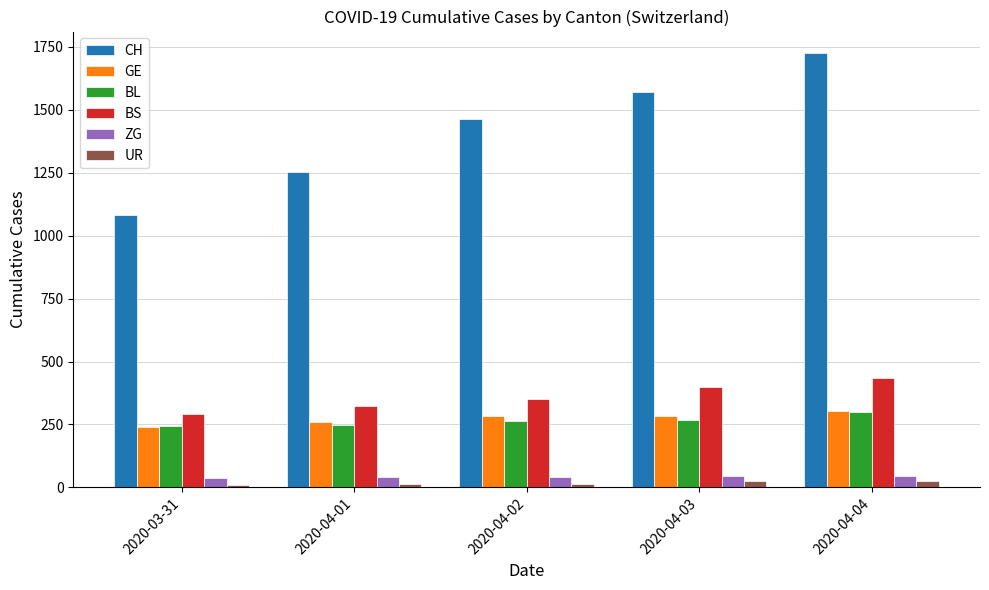

Is the value of BL at 2020-03-31 greater than the value of CH at 2020-03-31?

No